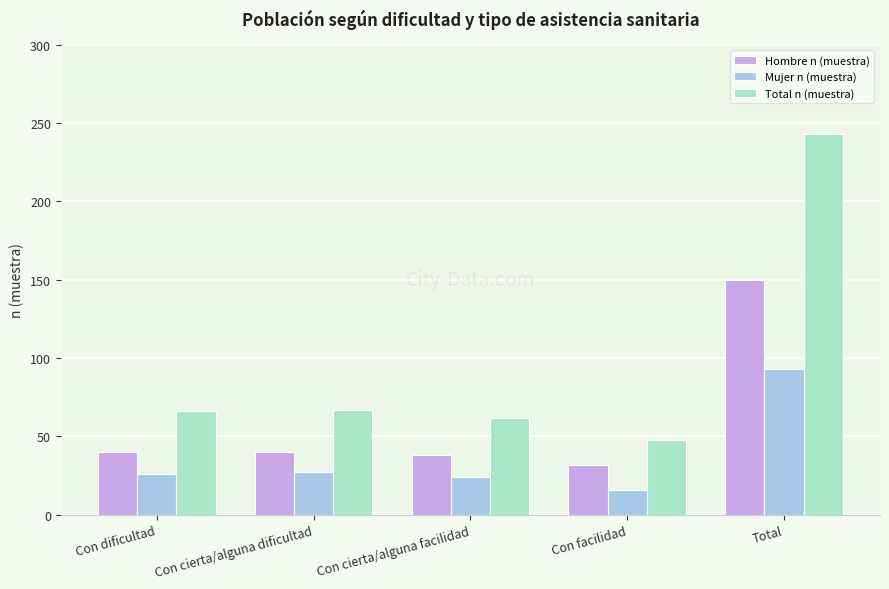

Rank the series at Con cierta/alguna facilidad from highest to lowest value.

Total n (muestra), Hombre n (muestra), Mujer n (muestra)